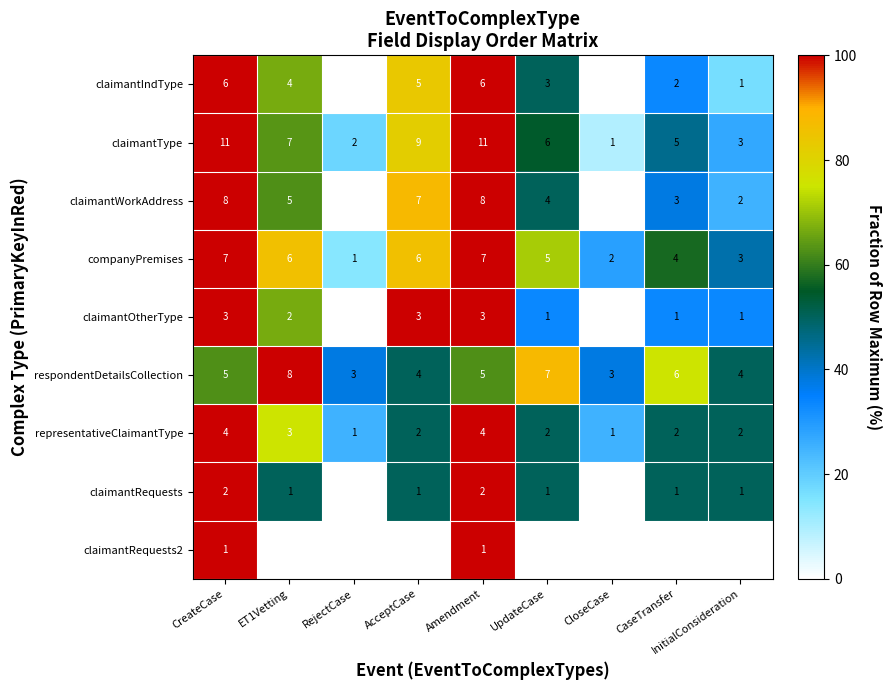

The value of representativeClaimantType at UpdateCase is 16.4. True or false?

False